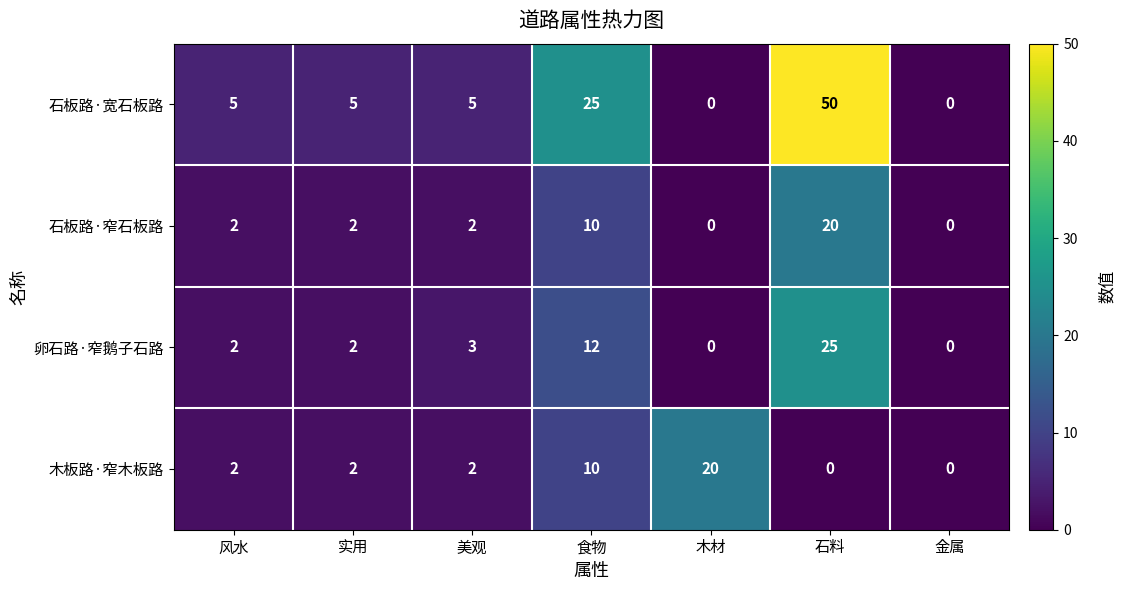

Count the 木板路·窄木板路 values in the range 0 to 10.

6